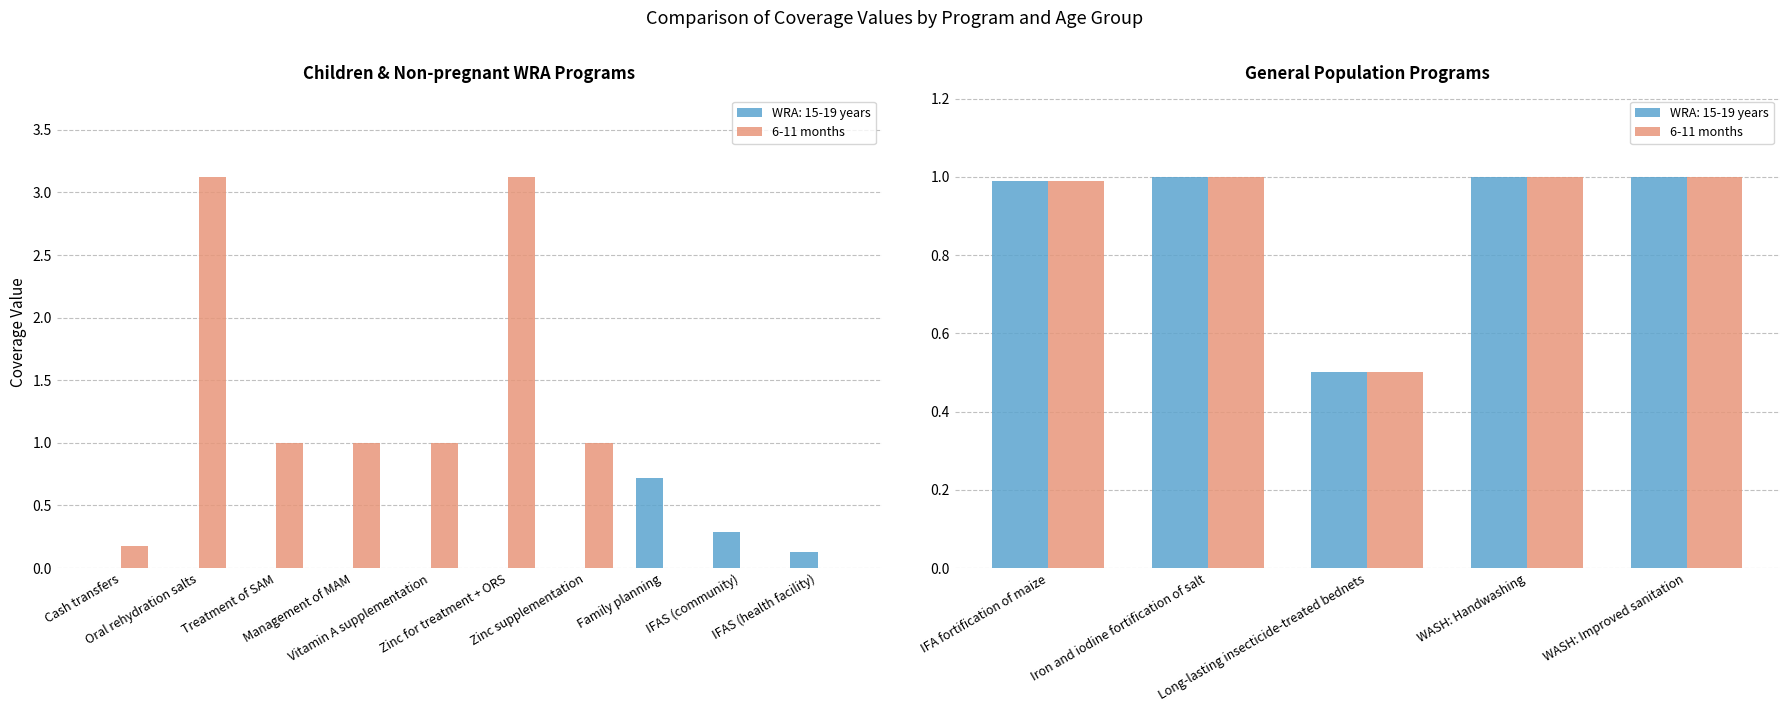

The chart shows a value of 0.2 at Long-lasting insecticide-treated bednets. True or false?

False